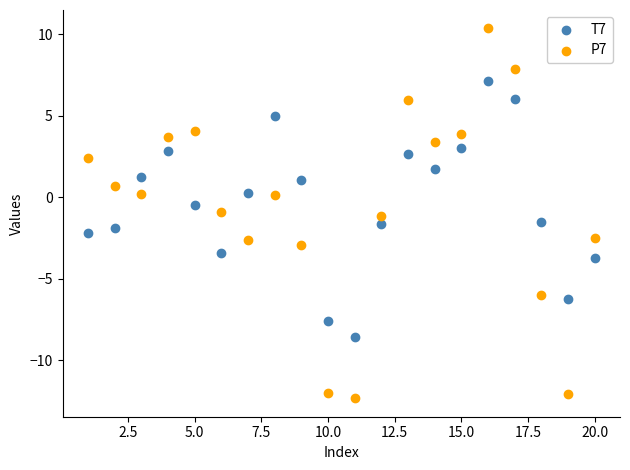

What are all the series names shown in the legend?

T7, P7